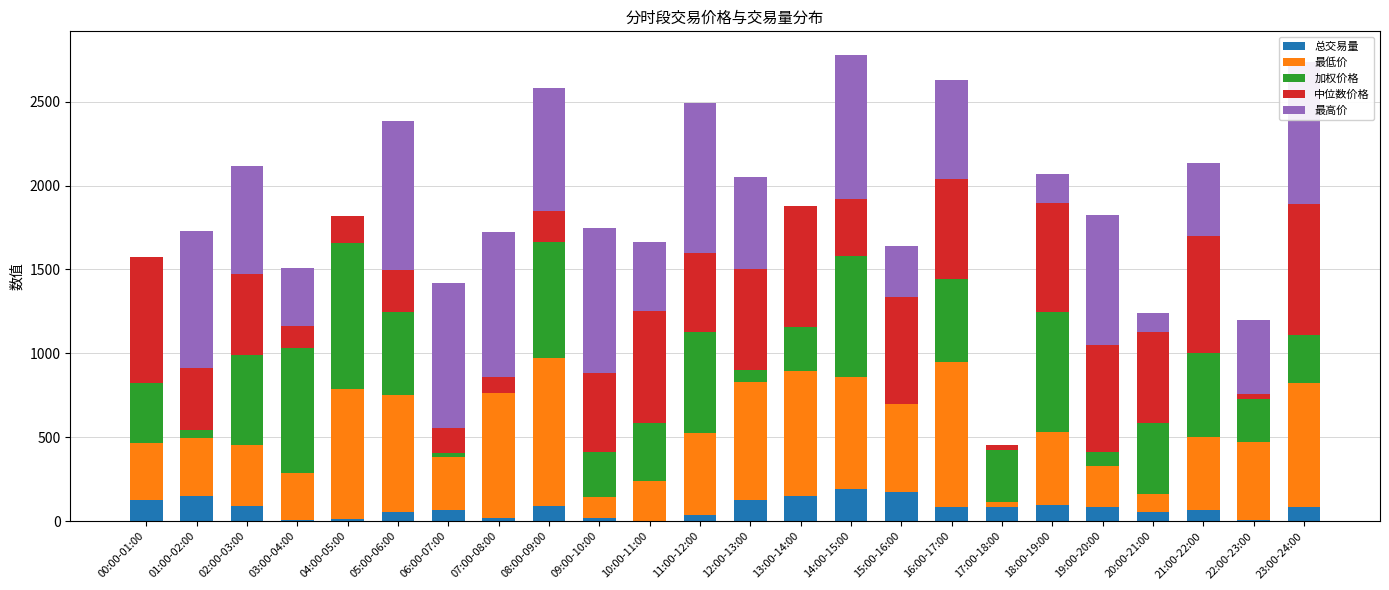

The 总交易量 series shows 124.1 at 12:00-13:00. True or false?

True